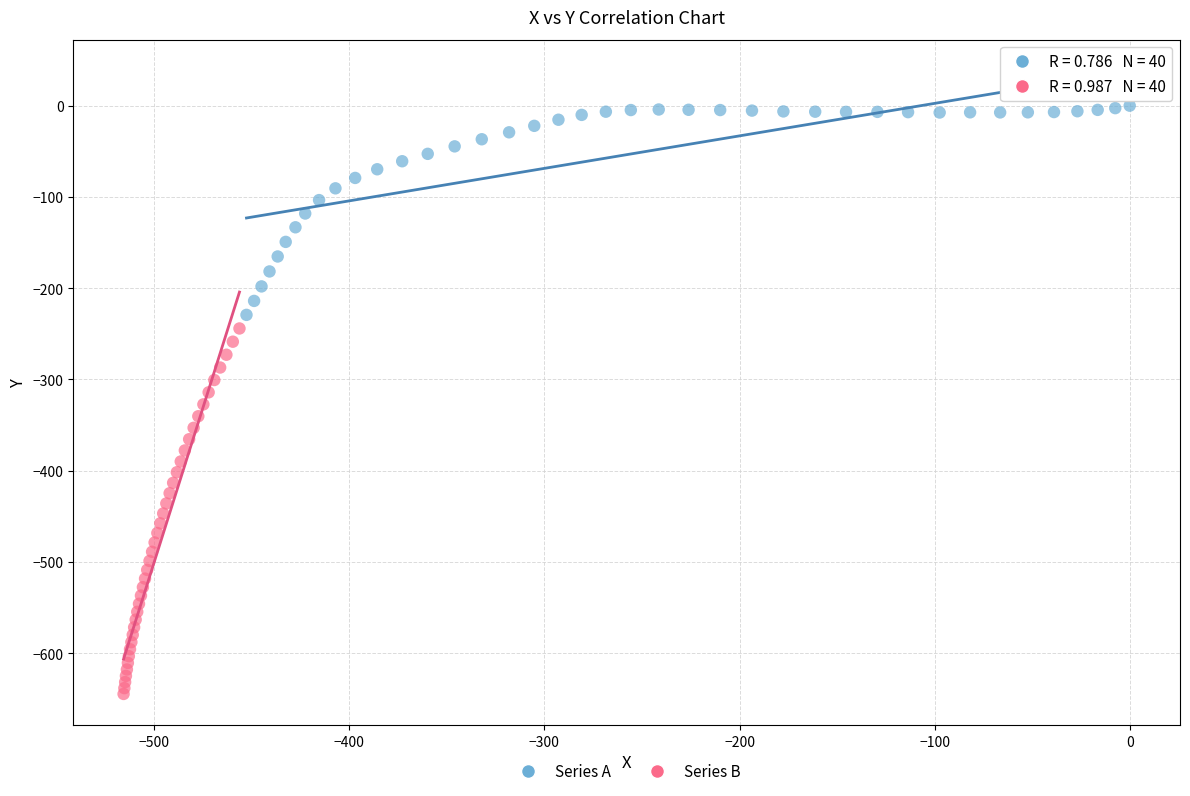

Which series reaches the minimum Y coordinate?

Series B